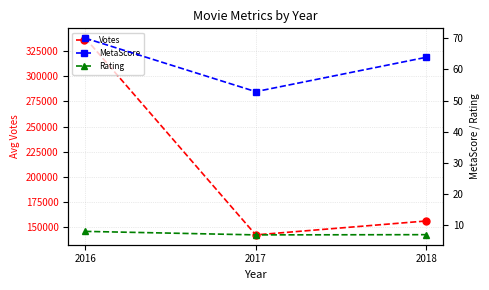

How many data points in MetaScore are above 63?

2